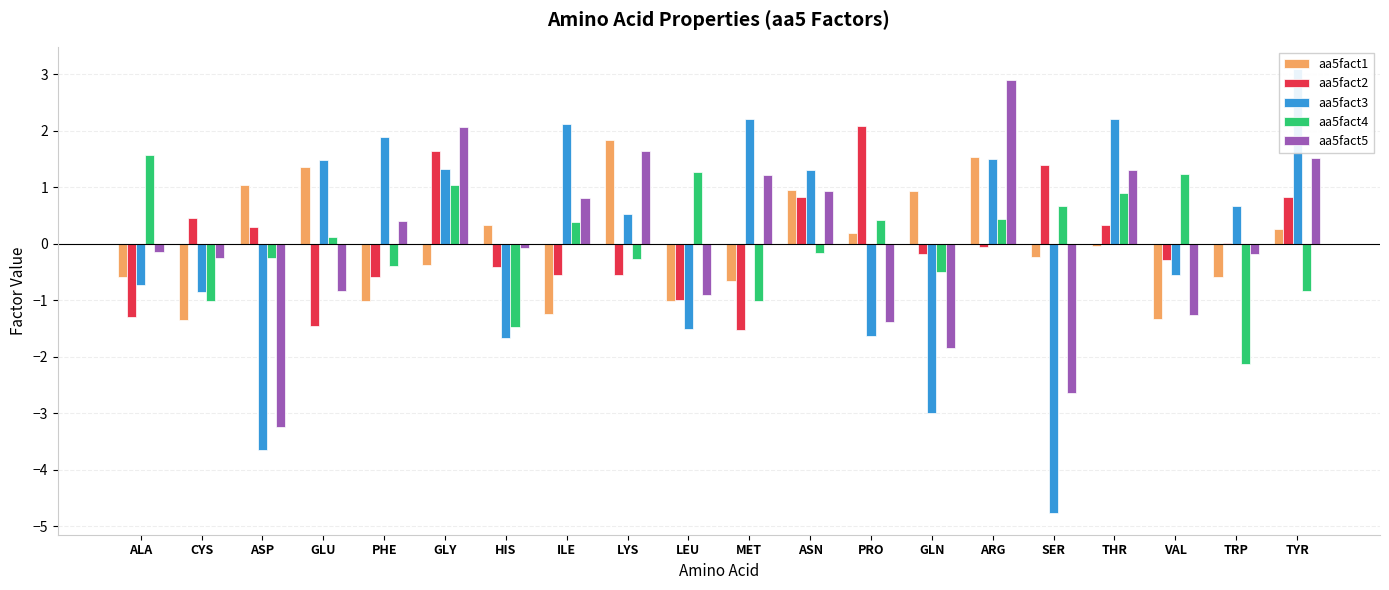

What is the minimum value shown in the chart?

-4.8